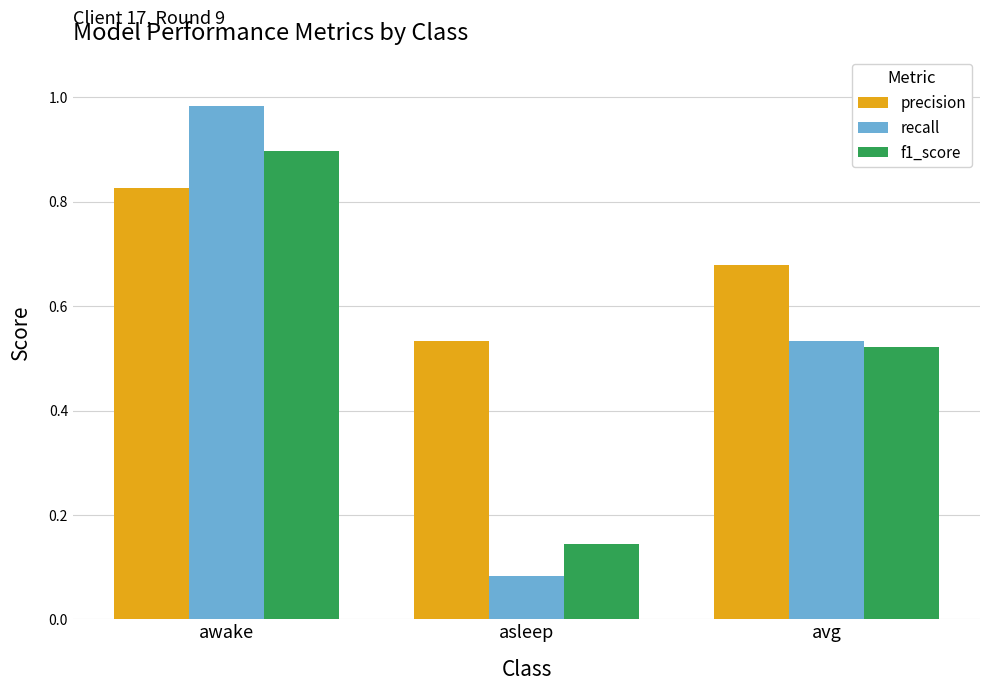

Which category has the lowest value in the f1_score series?

asleep